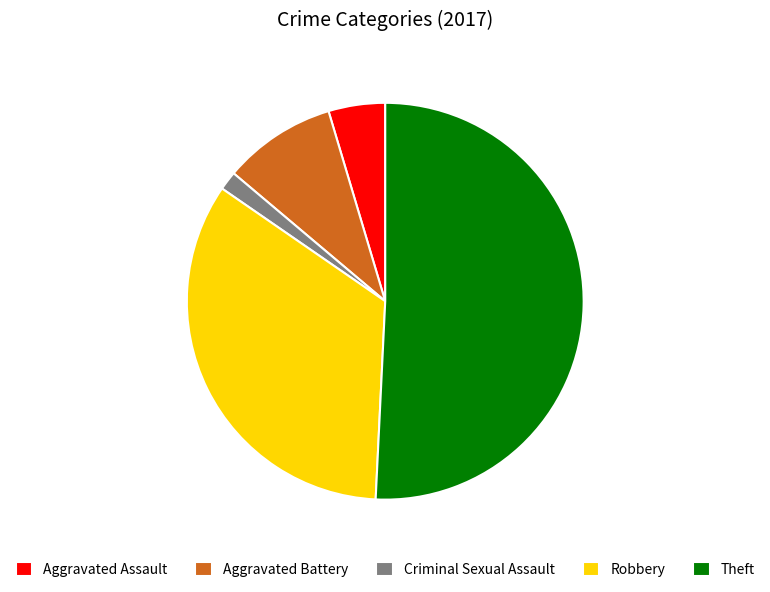

Is there a majority slice in this chart?

Yes